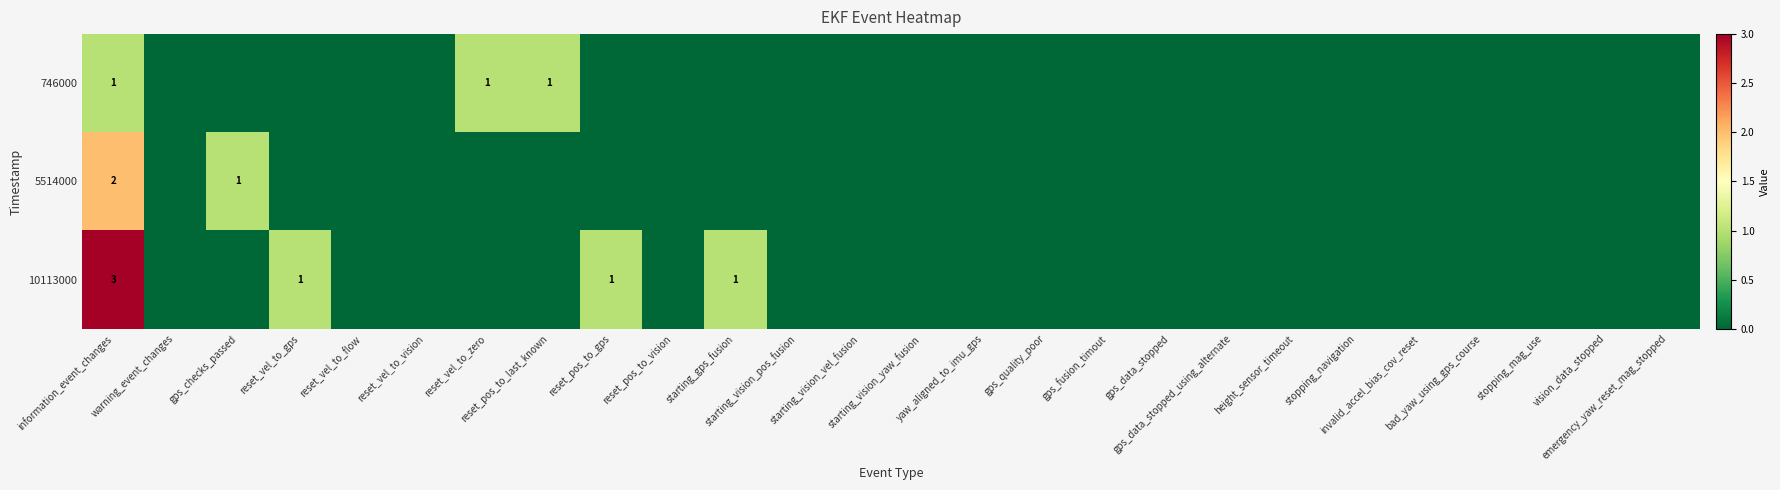

At how many categories does at least one series exceed 2?

1